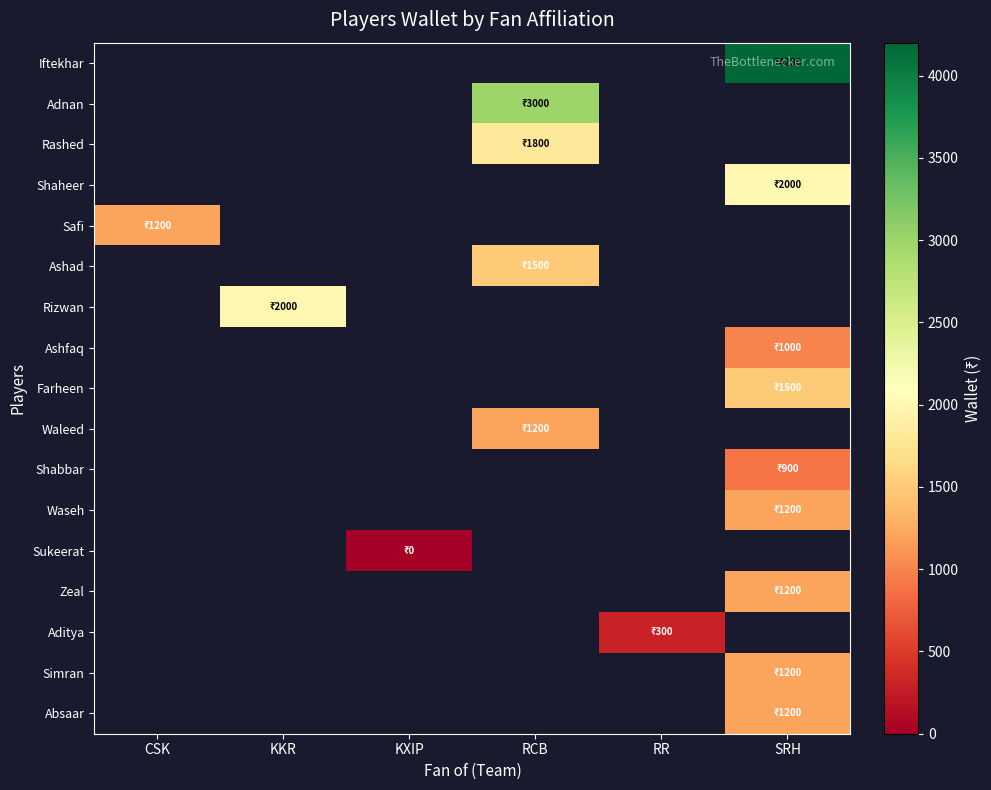

How many data points does each series have?

6